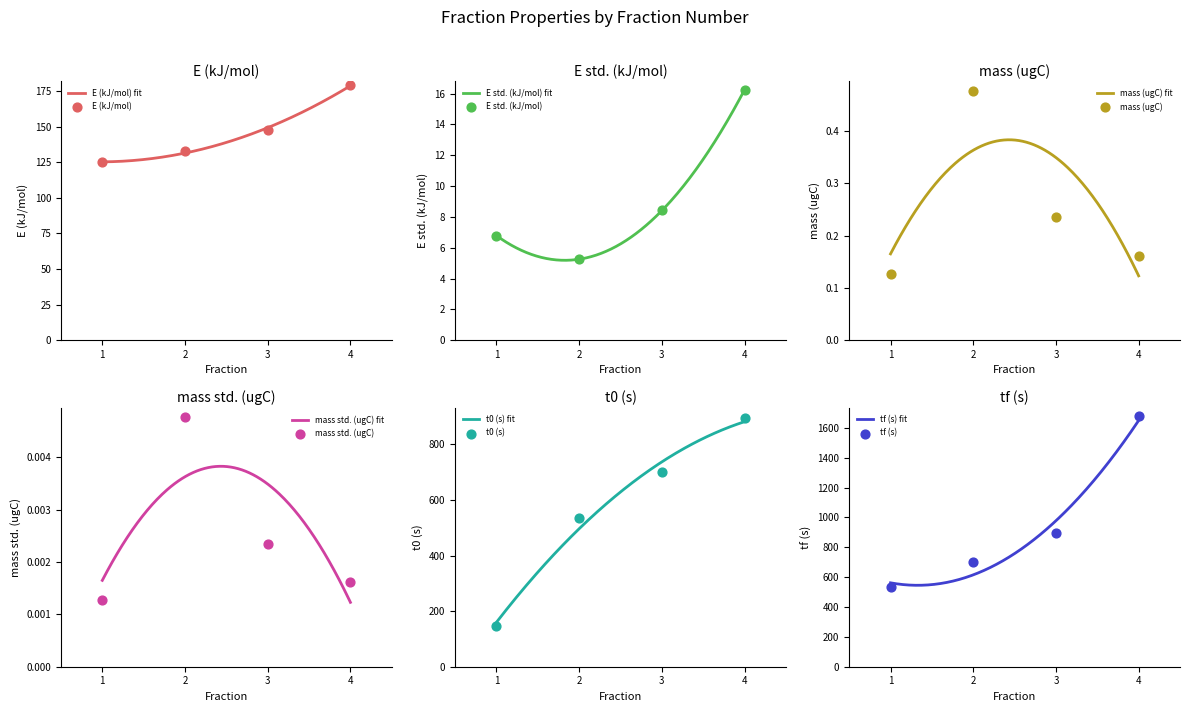

At which category is the sum across all series the highest?

4